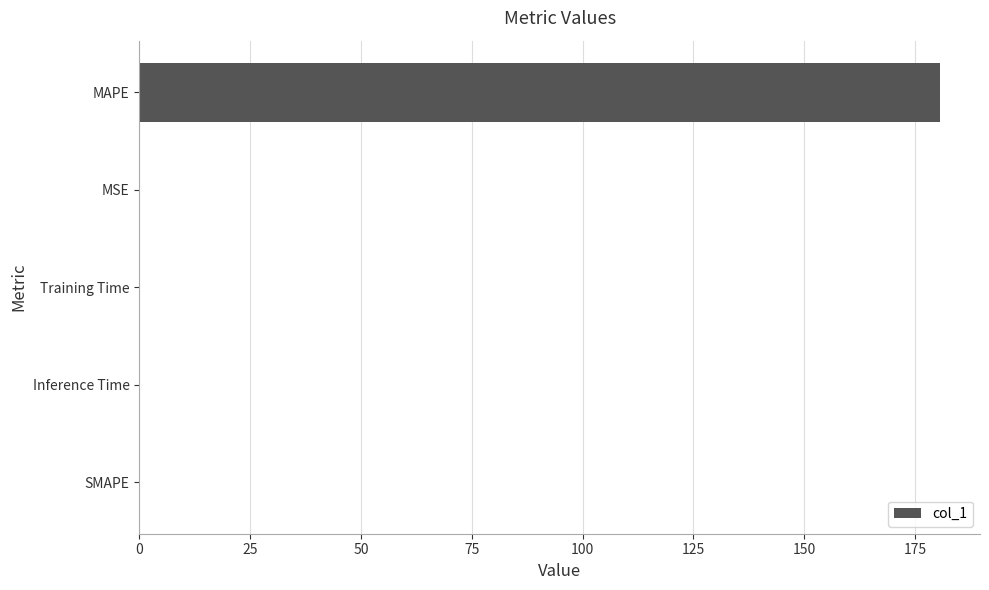

The value at Inference Time is 0.0. True or false?

True